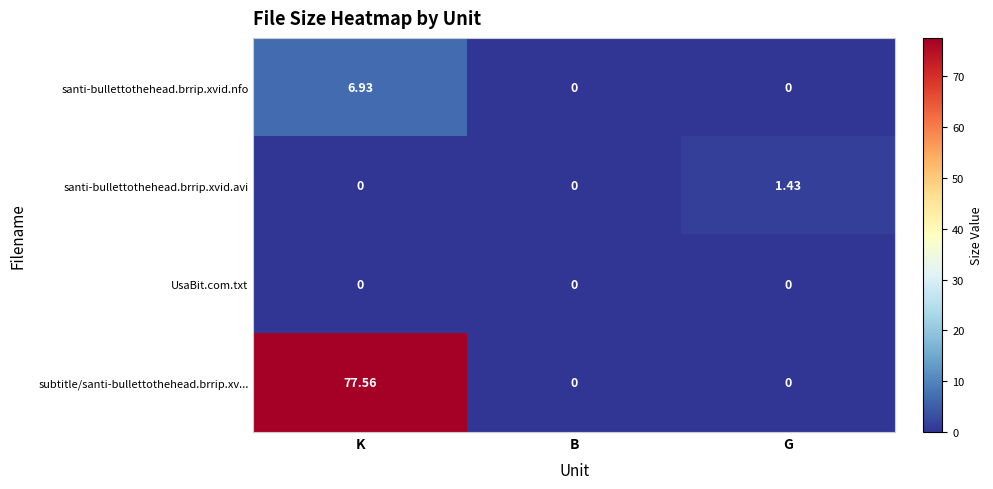

Which category has the highest value across all series?

K